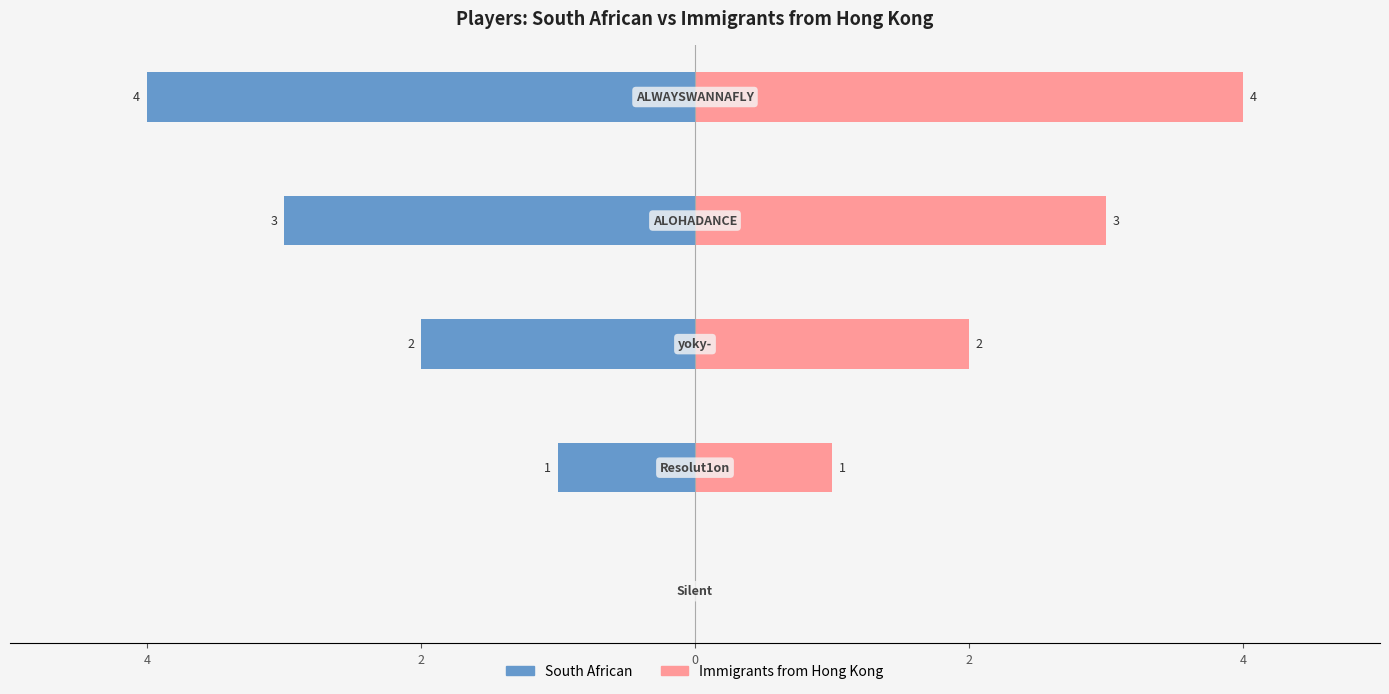

What are all the series names shown in the legend?

South African, Immigrants from Hong Kong